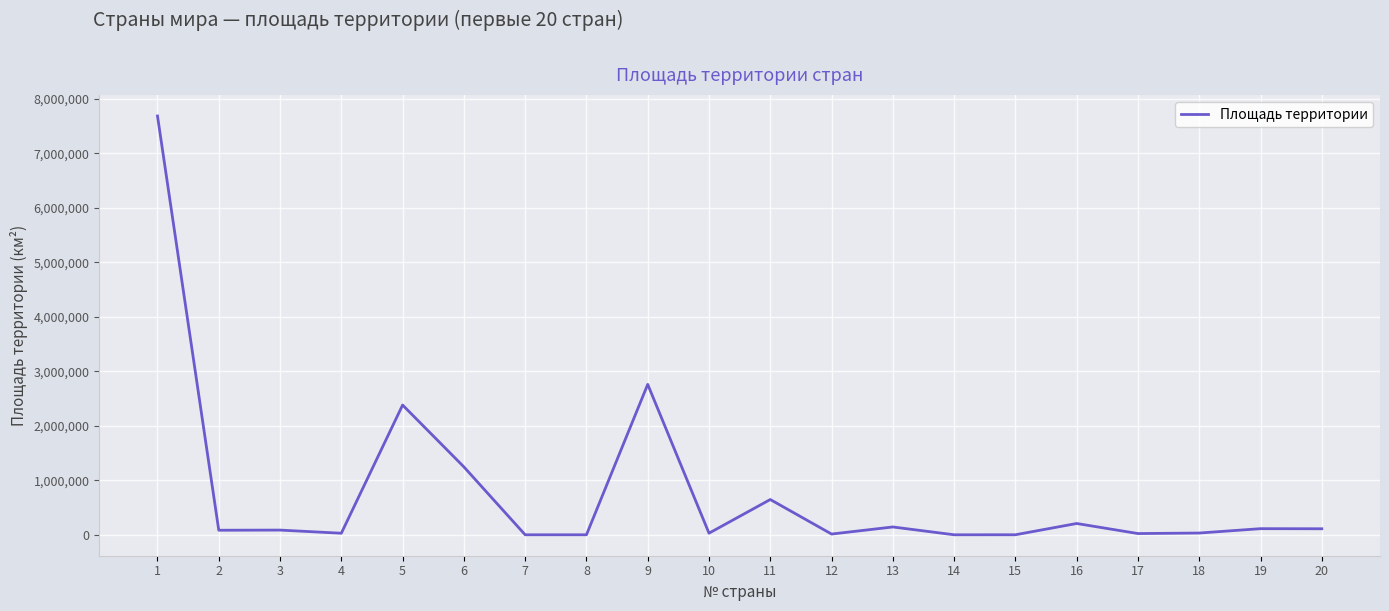

The value at 11 is 647500. True or false?

True